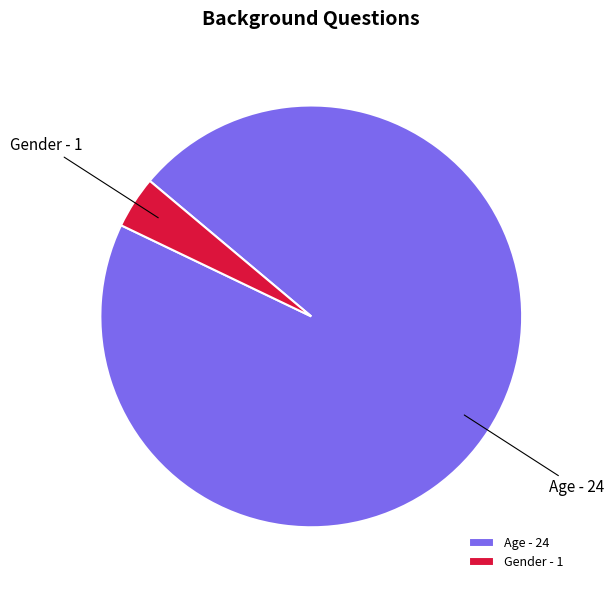

How many slices are in this pie chart?

2